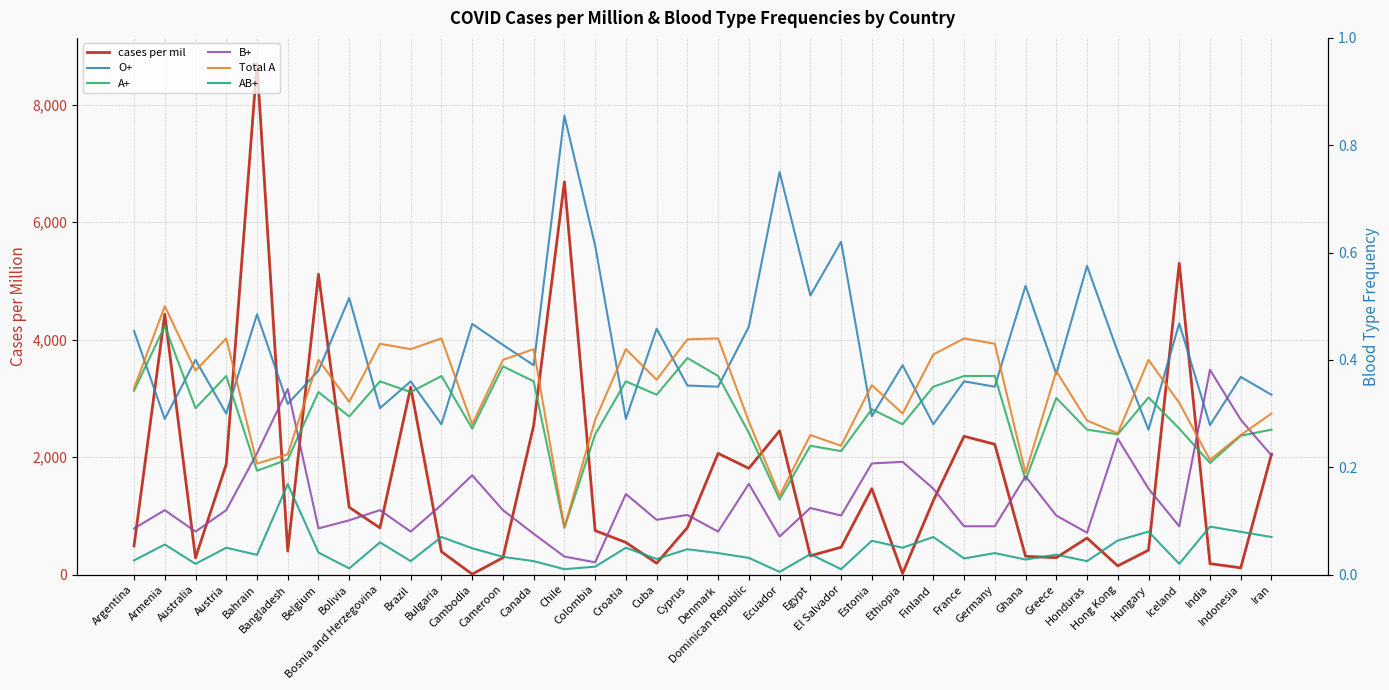

Which has a higher value, Bahrain or Iran?

Bahrain